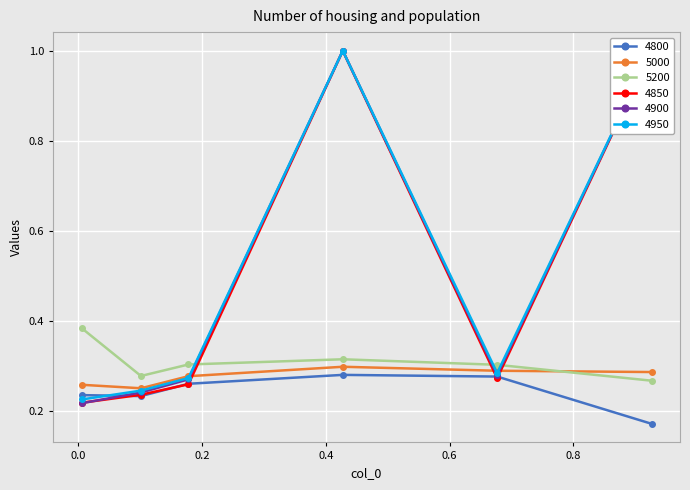

What are all the series names shown in the legend?

4800, 5000, 5200, 4850, 4900, 4950